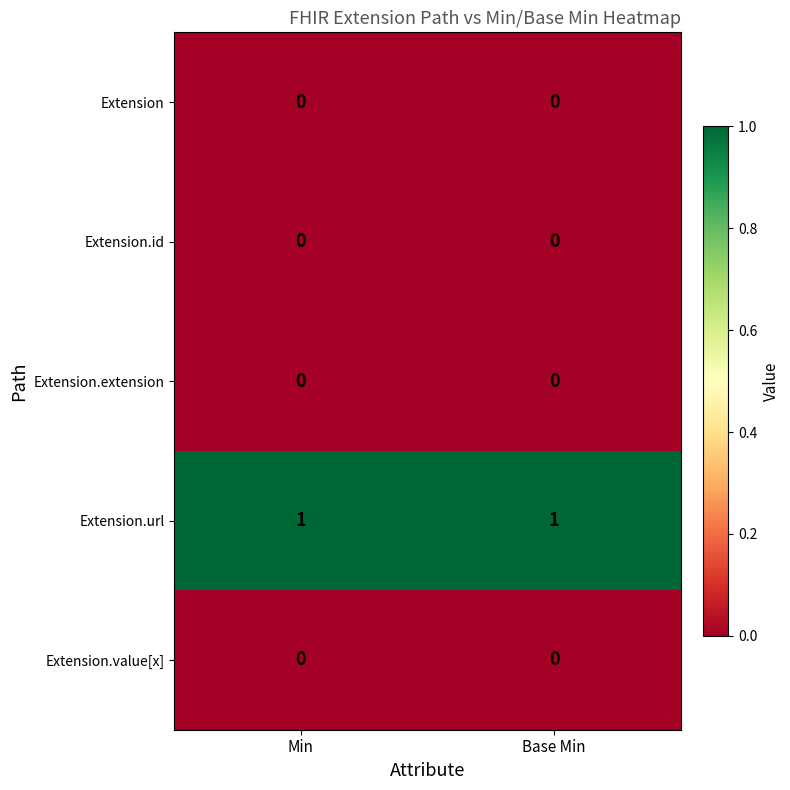

Reading right to left, extract all data points from this chart.

Extension: Base Min=0	Min=0
Extension.id: Base Min=0	Min=0
Extension.extension: Base Min=0	Min=0
Extension.url: Base Min=1	Min=1
Extension.value[x]: Base Min=0	Min=0